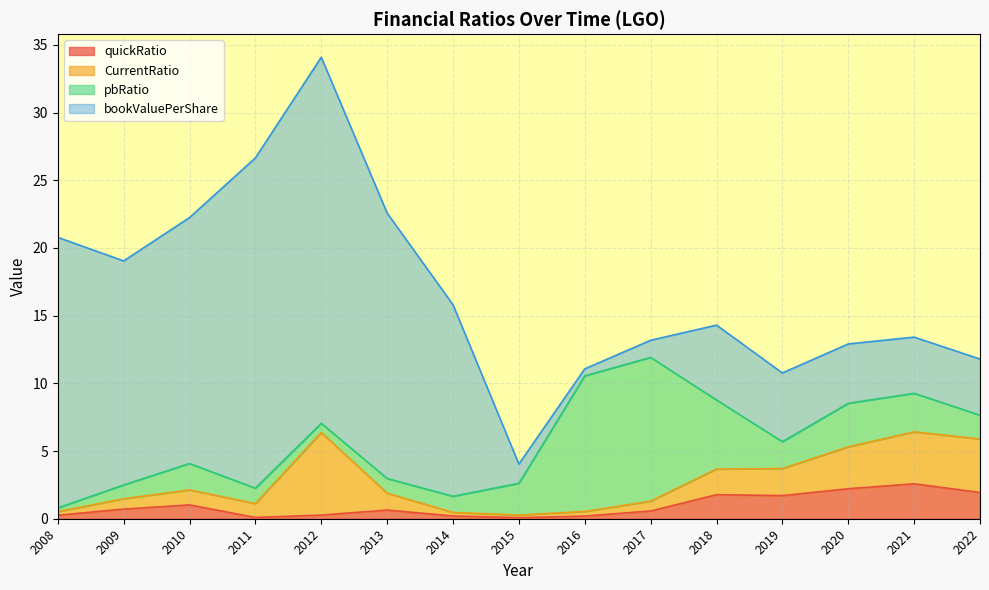

What is the difference between the maximum and minimum values in the CurrentRatio series?

5.9